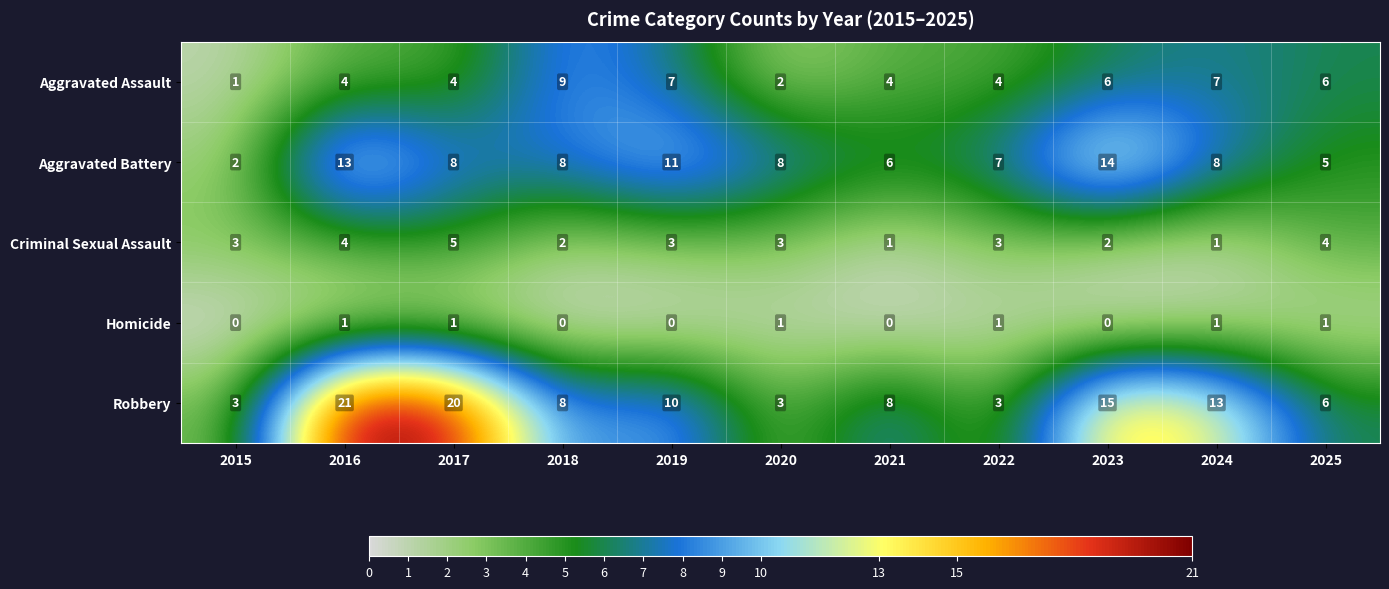

Rank the series by their average value, from lowest to highest.

Homicide, Criminal Sexual Assault, Aggravated Assault, Aggravated Battery, Robbery